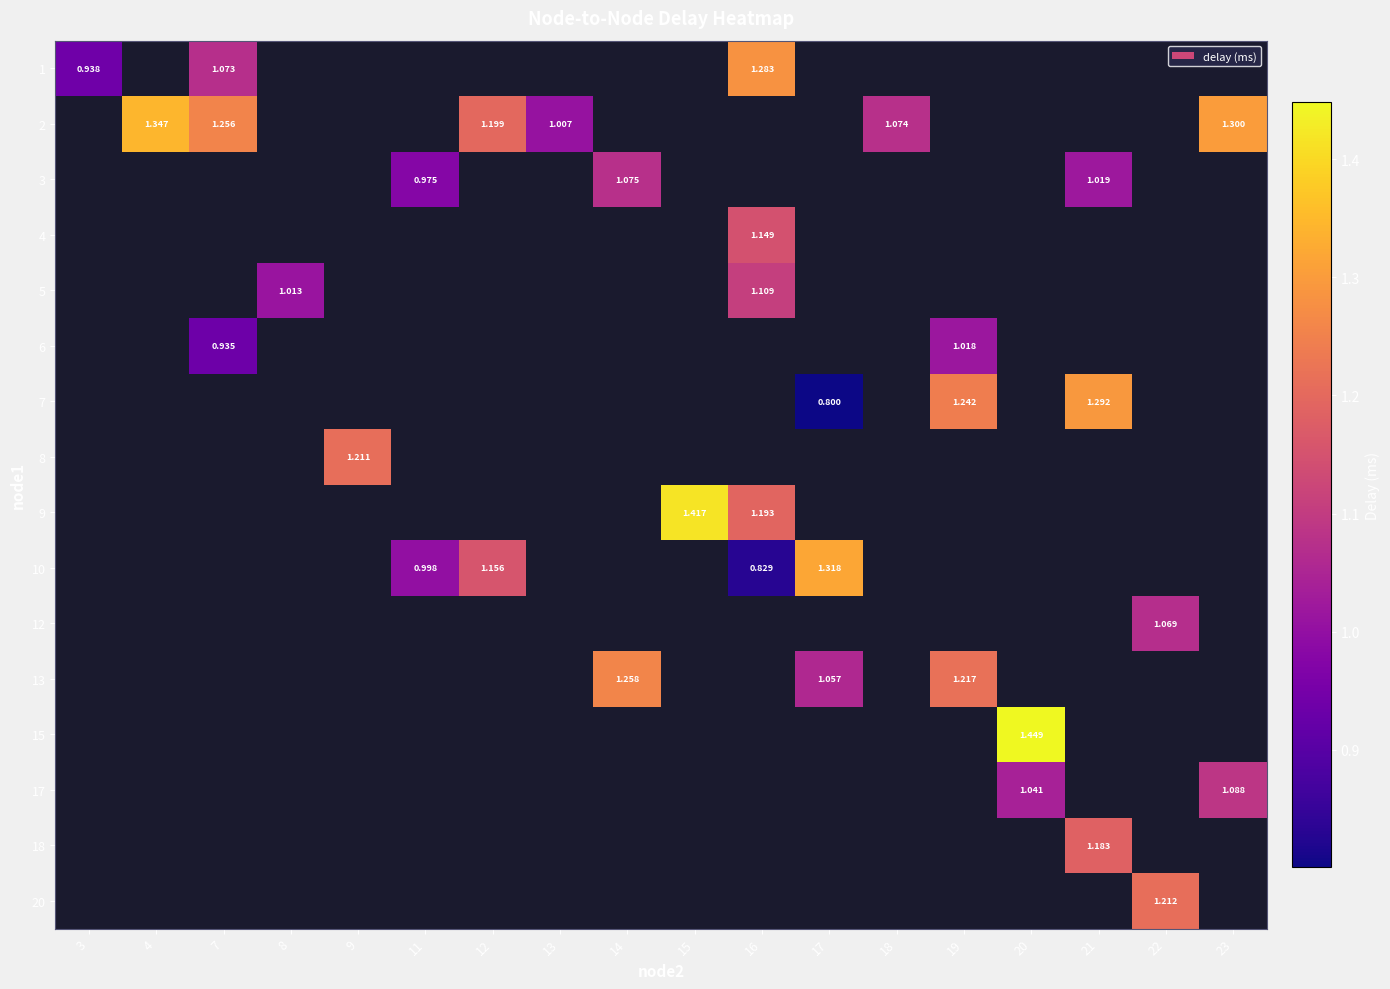

How many values in 2 are above zero?

6